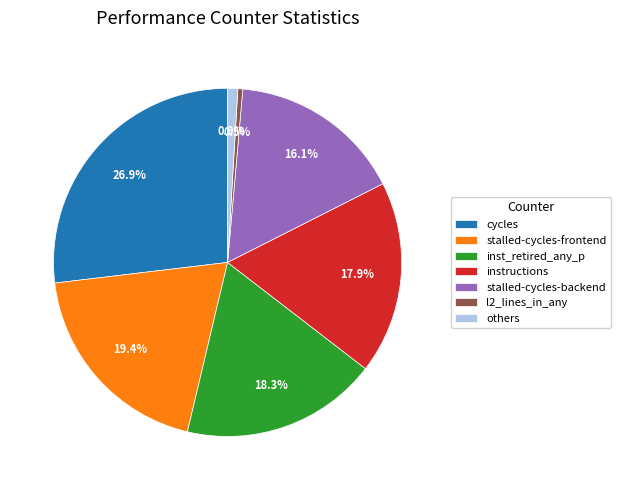

Between inst_retired_any_p and stalled-cycles-backend, which is larger?

inst_retired_any_p